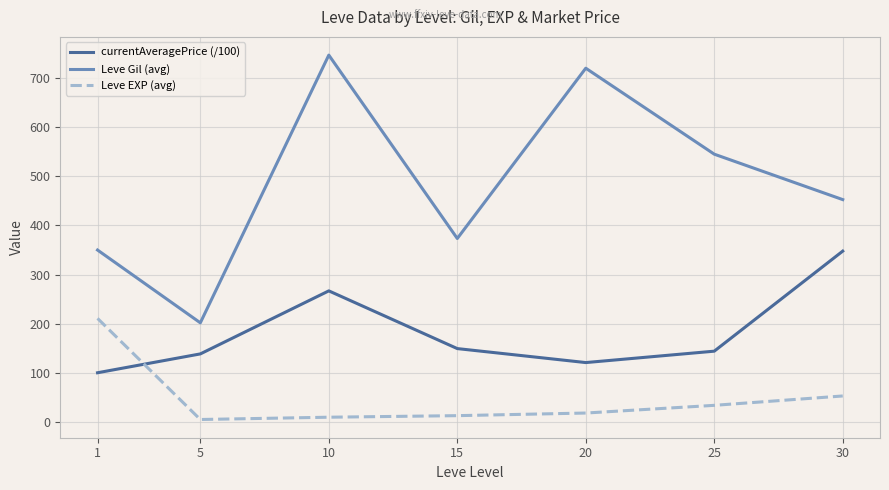

Rank the series by their average value, from lowest to highest.

Leve EXP (avg), currentAveragePrice (/100), Leve Gil (avg)